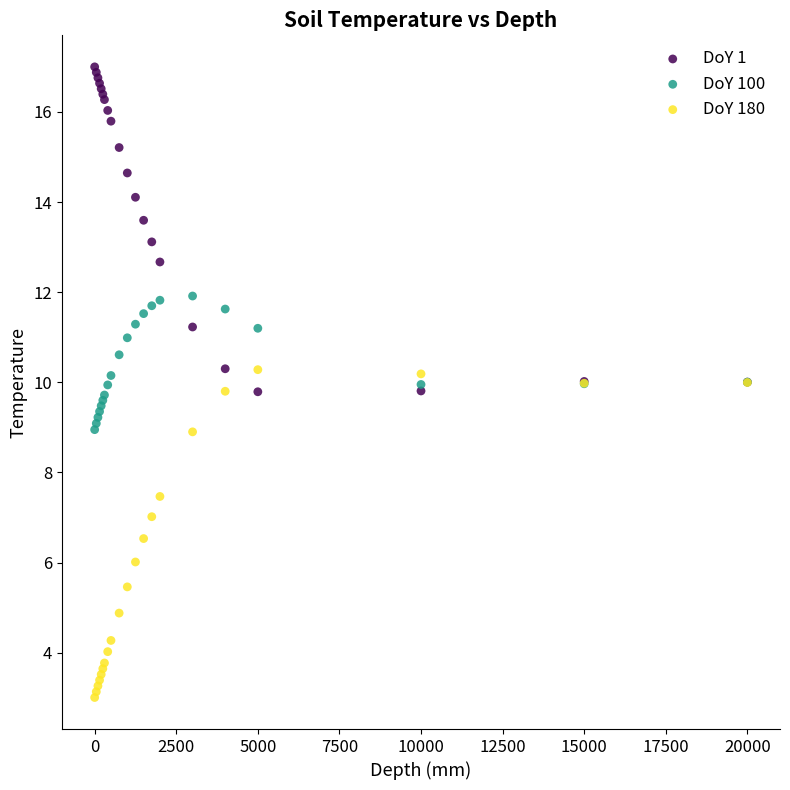

Which series contains the highest Y value?

DoY 1